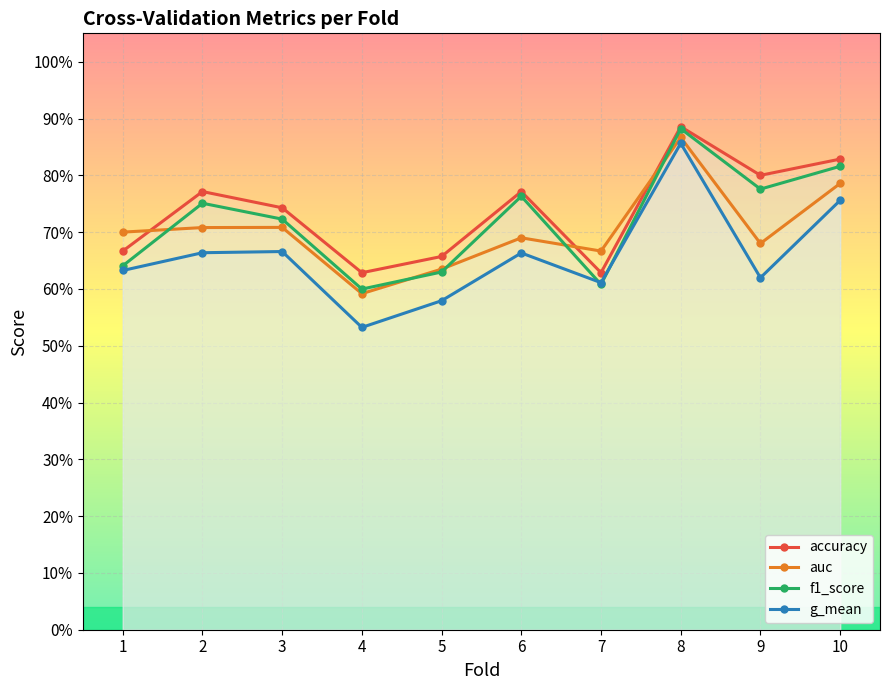

Reading left to right, extract all data points from this chart.

accuracy: 0.7	0.8	0.7	0.6	0.7	0.8	0.6	0.9	0.8	0.8
auc: 0.7	0.7	0.7	0.6	0.6	0.7	0.7	0.9	0.7	0.8
f1_score: 0.6	0.8	0.7	0.6	0.6	0.8	0.6	0.9	0.8	0.8
g_mean: 0.6	0.7	0.7	0.5	0.6	0.7	0.6	0.9	0.6	0.8